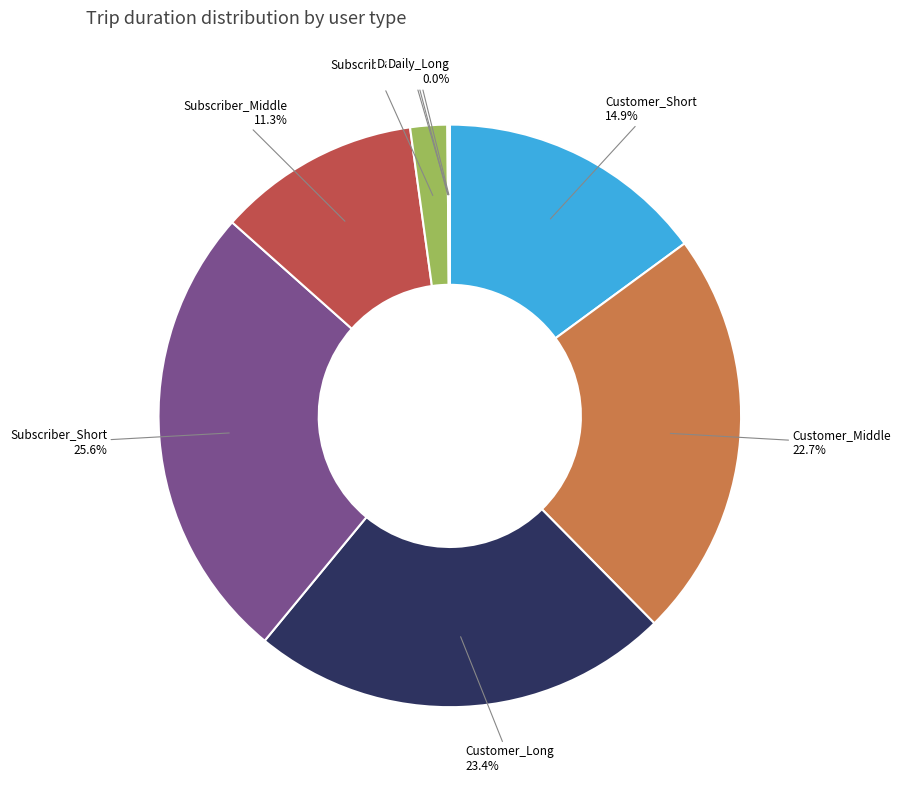

Is there any slice that represents more than half of the pie?

No